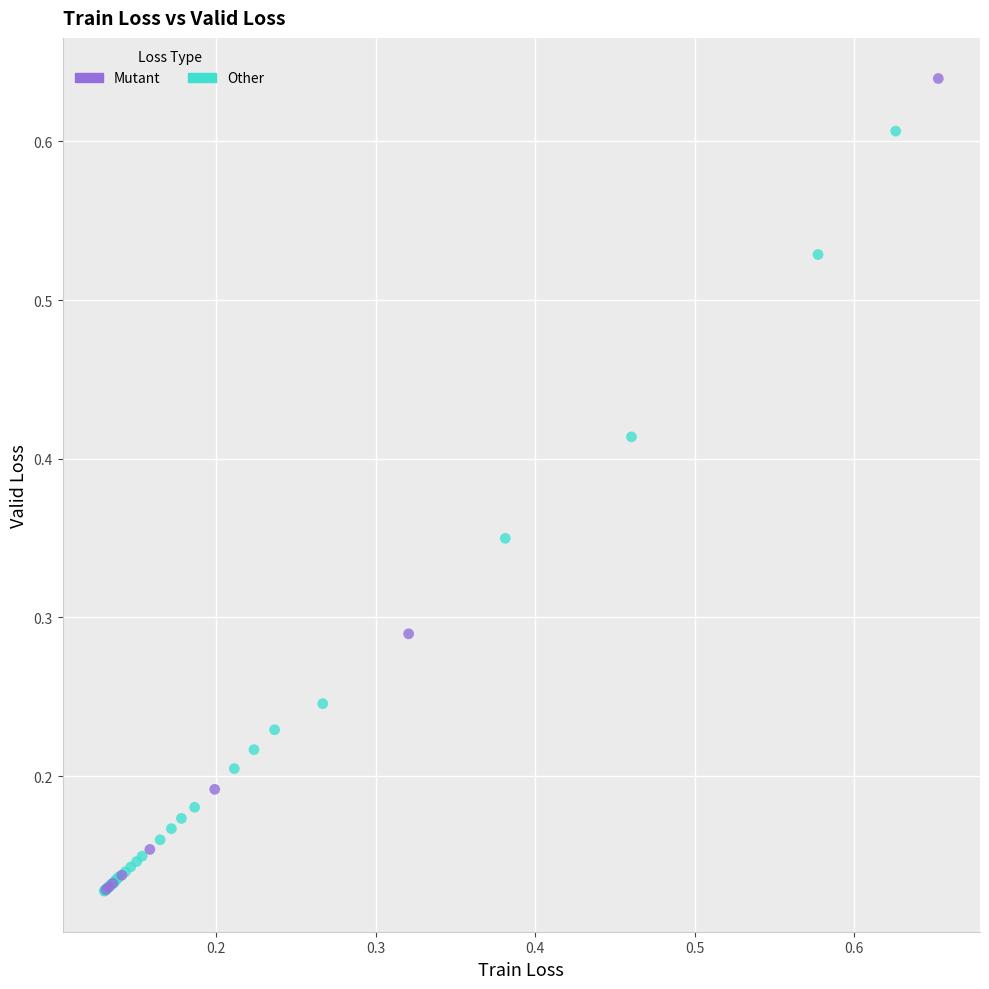

Which series has the widest spread of Y values?

Mutant